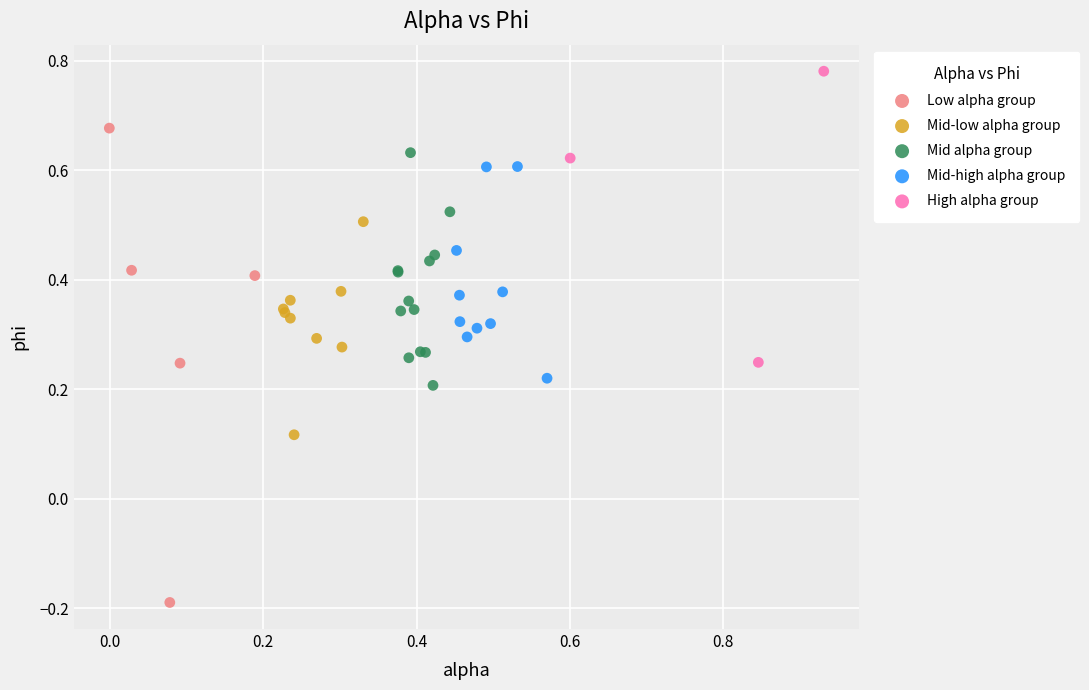

Which series has the widest spread of Y values?

Low alpha group